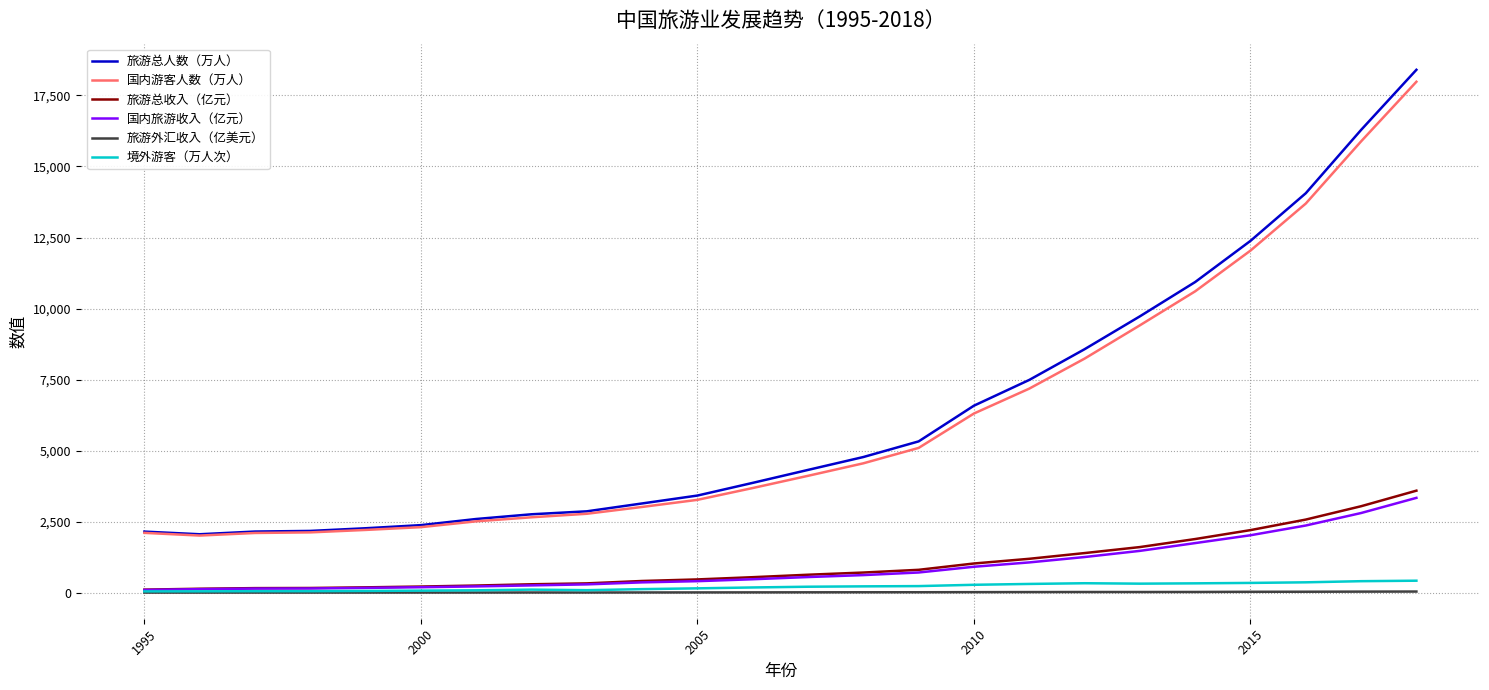

Which series has the widest spread of values?

旅游总人数（万人）